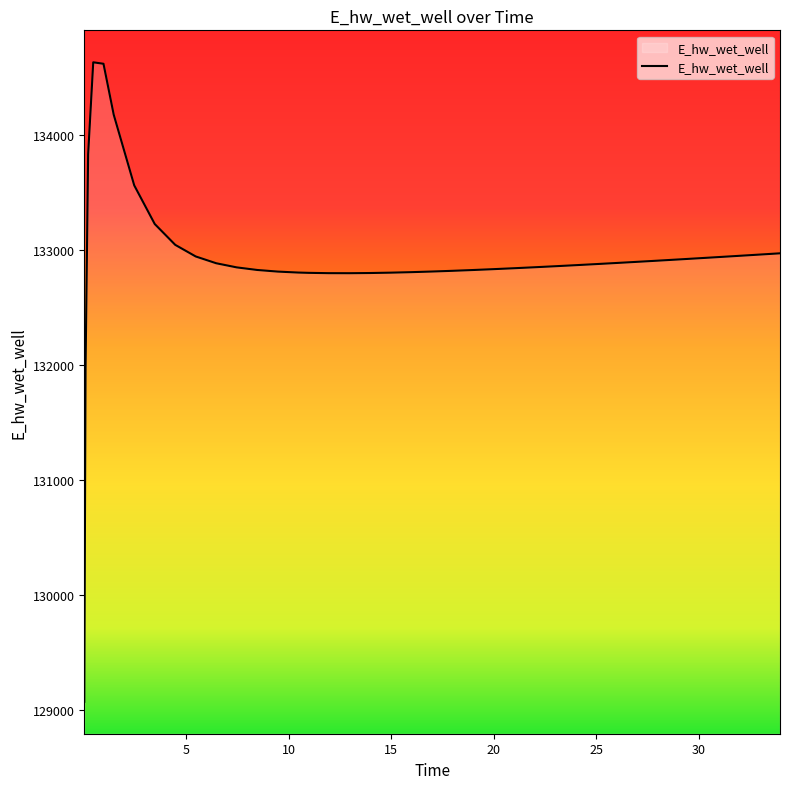

What is the maximum value shown in the chart?

134627.9